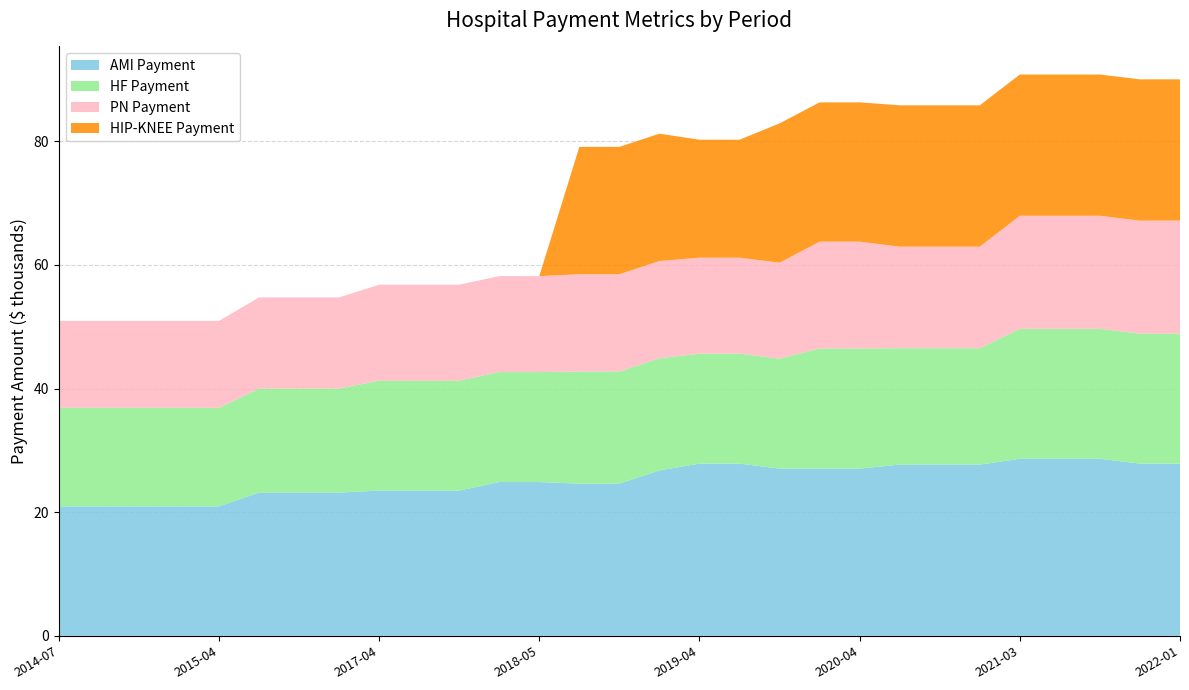

Reading left to right, what are all the values shown in this chart?

AMI Payment: 20945	20945	20945	20945	20945	23176	23176	23176	23492	23492	23492	24879	24879	24622	24622	26757	27862	27862	27051	27051	27051	27703	27703	27703	28645	28645	28645	27862	27862
HF Payment: 15944	15944	15944	15944	15944	16825	16825	16825	17796	17796	17796	17796	17796	18142	18142	18142	17796	17796	17796	19441	19441	18829	18829	18829	21025	21025	21025	21025	21025
PN Payment: 14059	14059	14059	14059	14059	14743	14743	14743	15518	15518	15518	15518	15518	15735	15735	15735	15518	15518	15518	17277	17277	16428	16428	16428	18287	18287	18287	18287	18287
HIP-KNEE Payment: 0	0	0	0	0	0	0	0	0	0	0	0	0	20606	20606	20606	19087	19087	22538	22538	22538	22864	22864	22864	22854	22854	22854	22854	22854